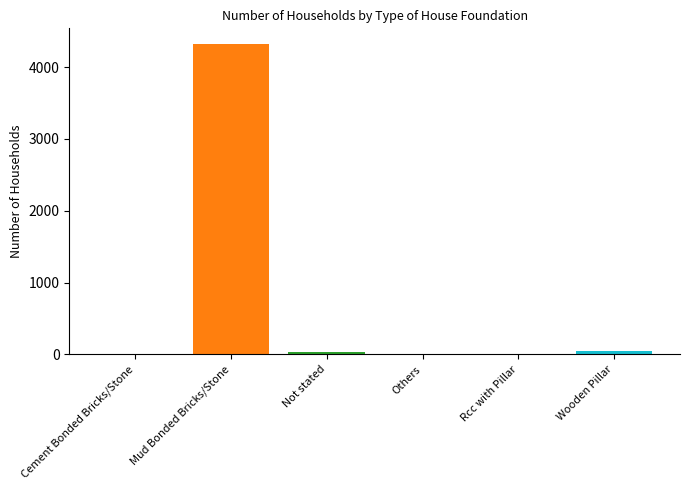

Reading right to left, transcribe all the data shown in this chart.

Wooden Pillar=50	Rcc with Pillar=0	Others=5	Not stated=28	Mud Bonded Bricks/Stone=4323	Cement Bonded Bricks/Stone=12